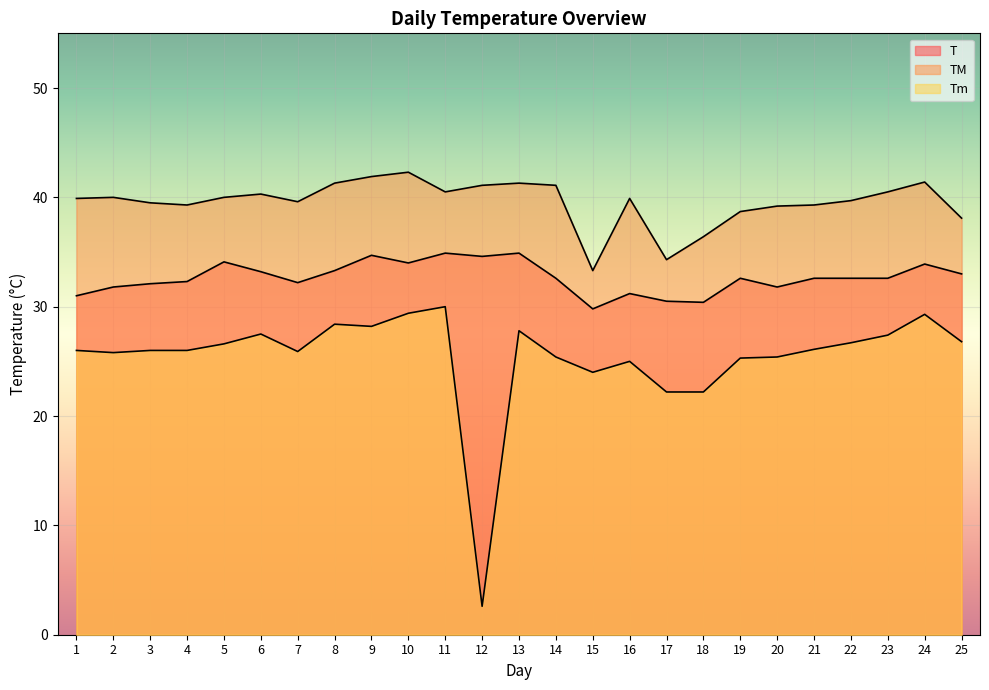

Which series has the largest total across all categories?

TM